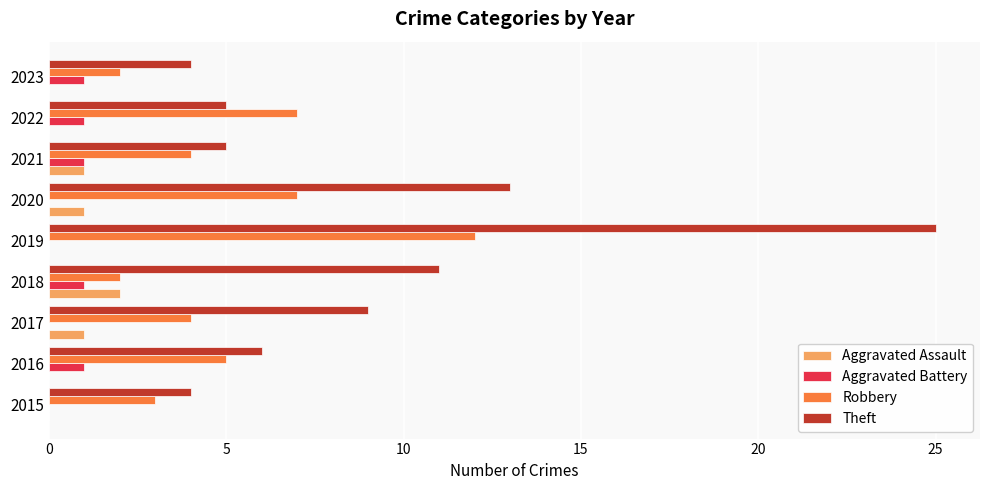

True or false: Aggravated Assault has a value of 2 at 2018.

True